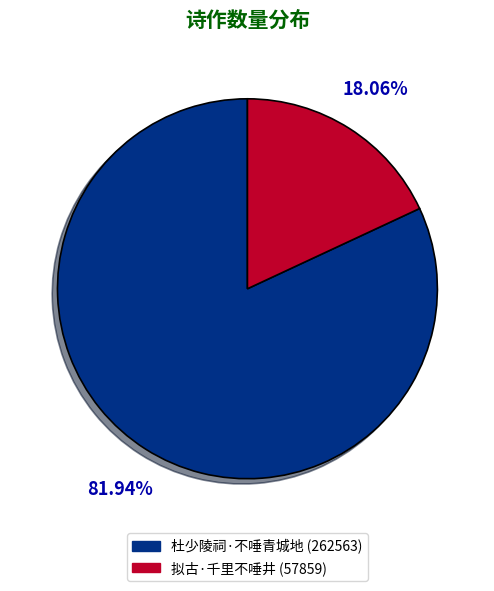

True or false: 杜少陵祠·不唾青城地 accounts for 90% of the total.

False